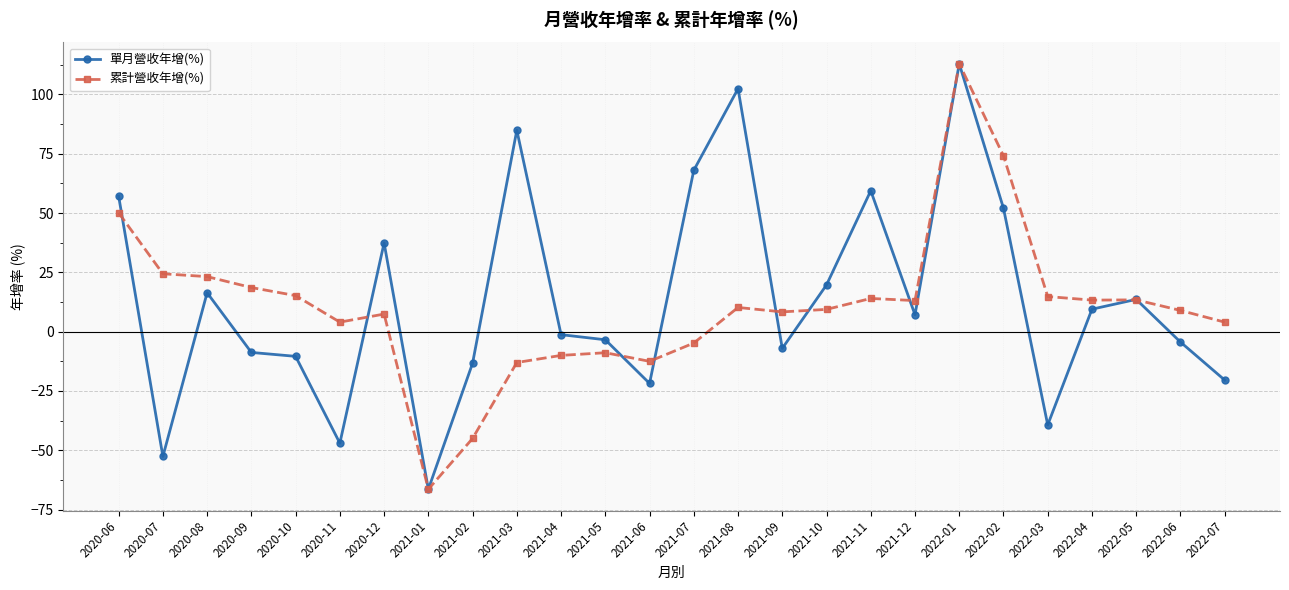

Between which two adjacent categories do 單月營收年增(%) and 累計營收年增(%) first intersect?

2020-06 and 2020-07